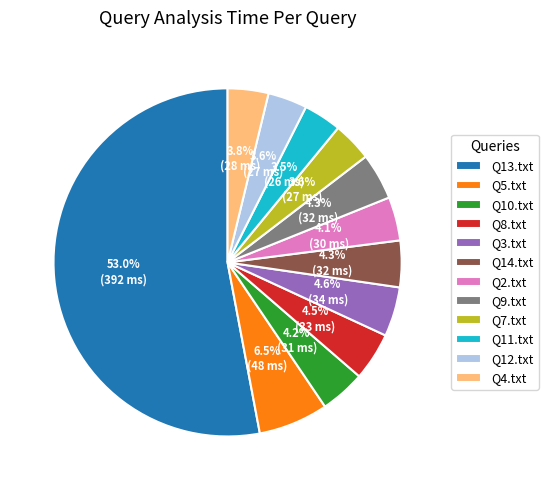

The Q7.txt slice represents 4% of the pie. True or false?

True